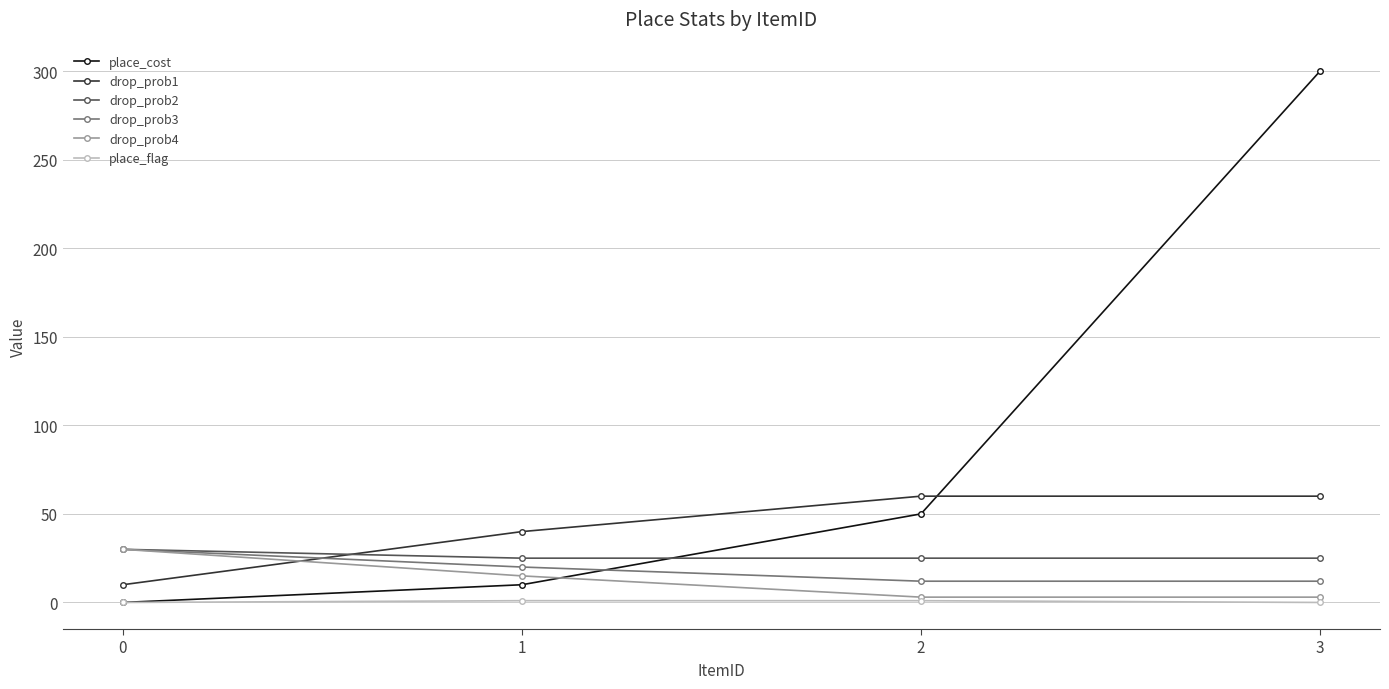

After their last crossing, which series has the higher values: drop_prob4 or place_cost?

place_cost